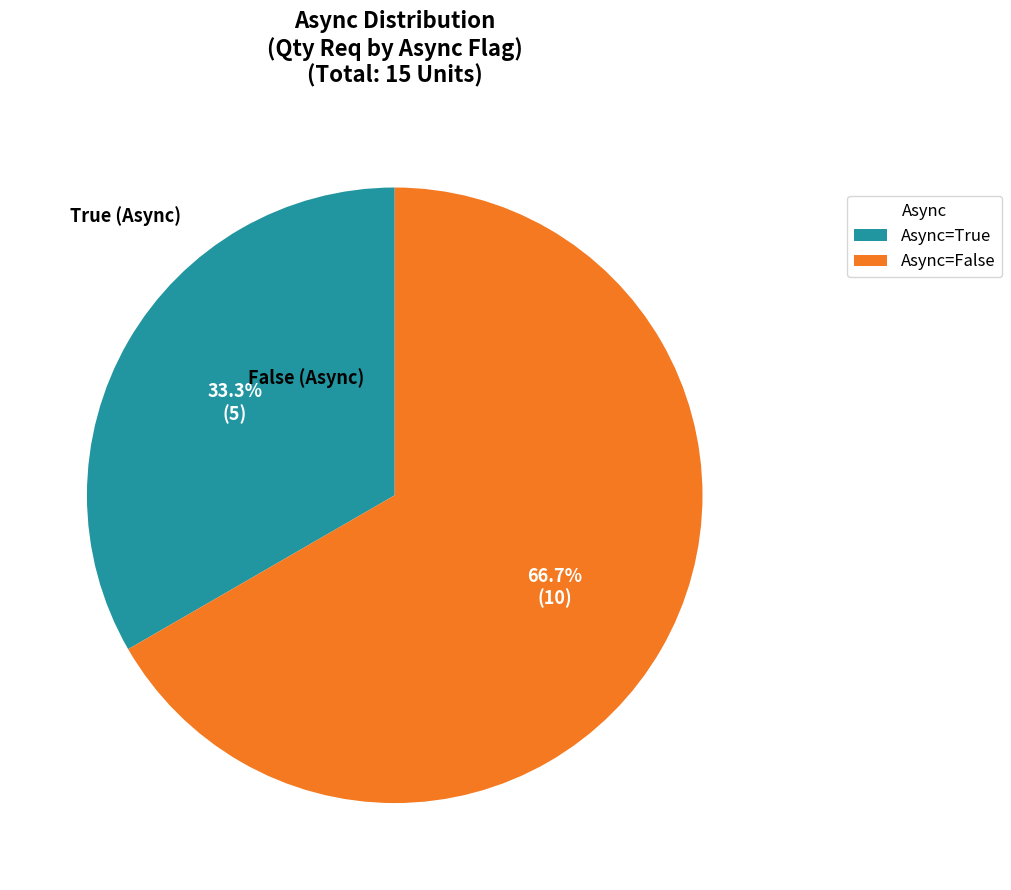

Count the number of slices in the pie.

2